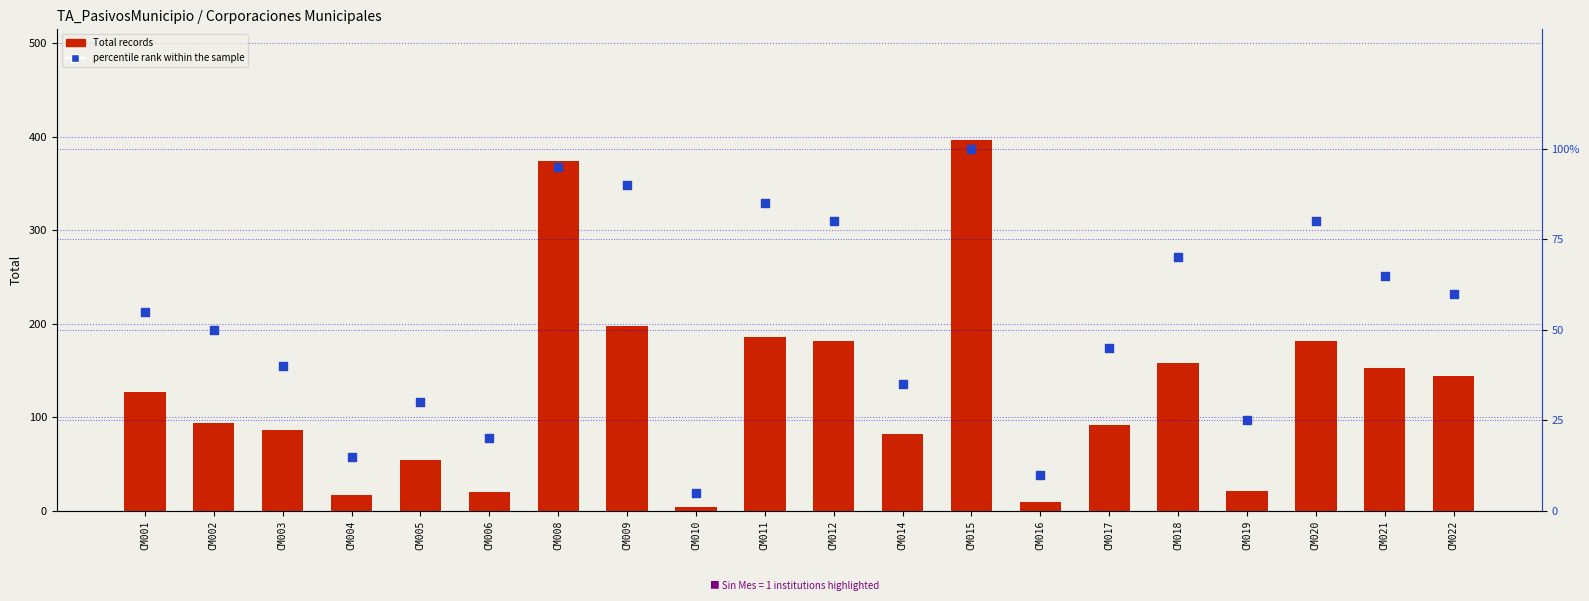

At how many categories does at least one series exceed 342?

2